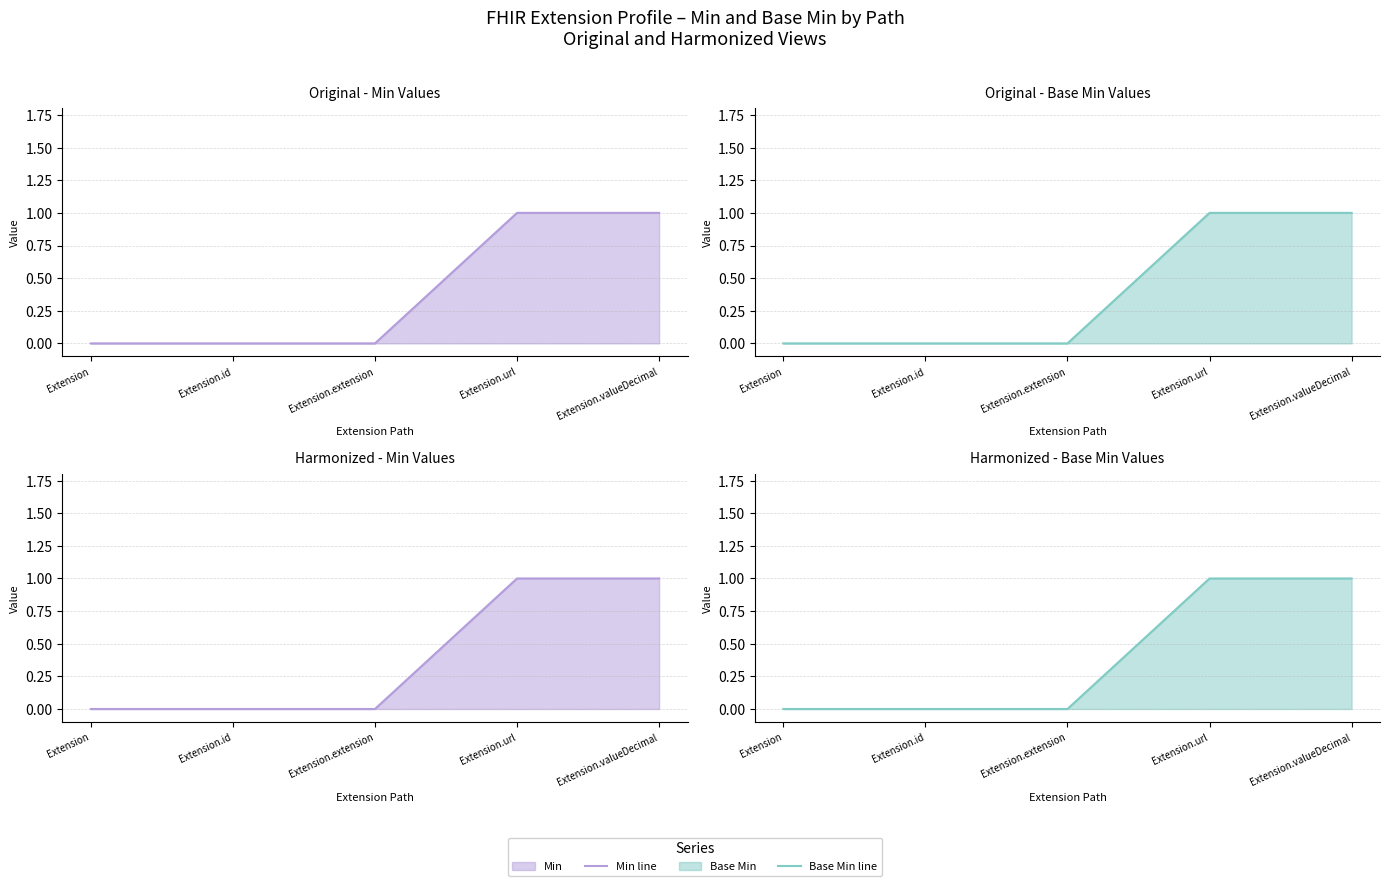

Rank the series by their maximum value, from highest to lowest.

Min line, Base Min line